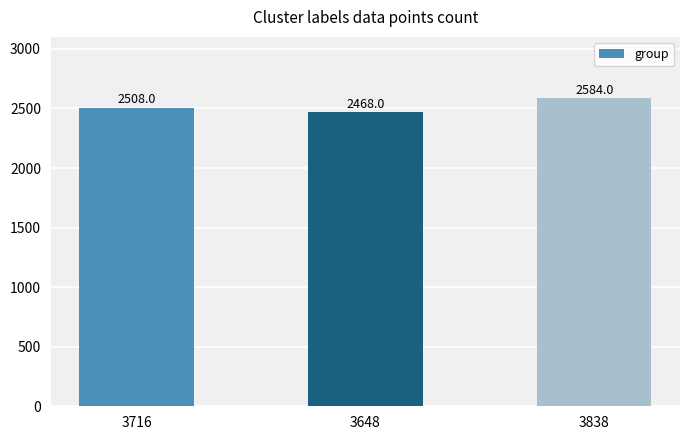

What is the difference between the values at 3716 and 3838?

76